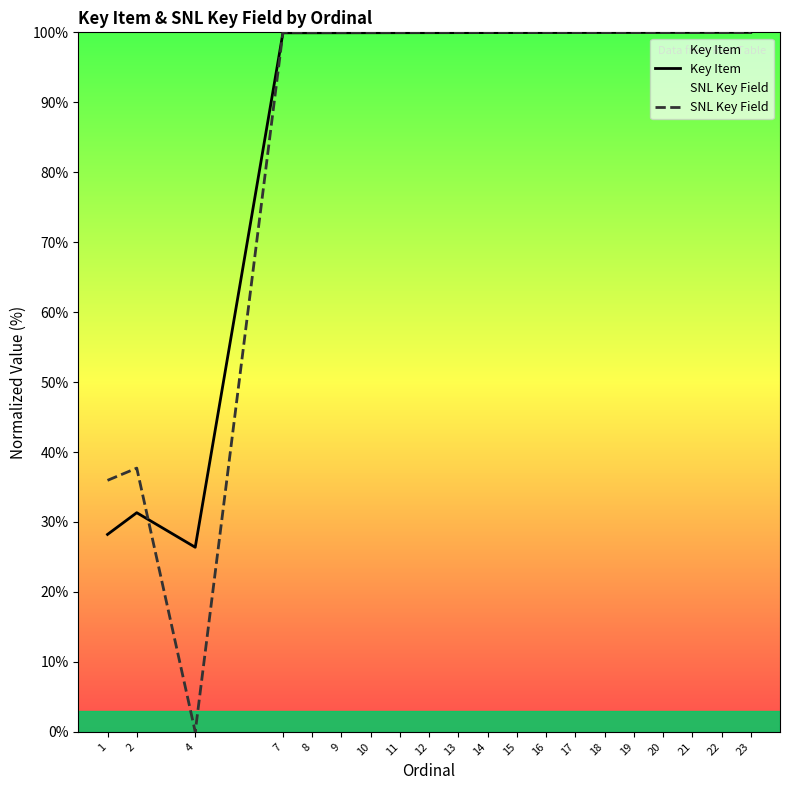

Reading right to left, extract all data points from this chart.

Key Item: 23=100.0	22=100.0	21=100.0	20=100.0	19=100.0	18=100.0	17=100.0	16=100.0	15=100.0	14=100.0	13=100.0	12=100.0	11=99.9	10=99.9	9=99.9	8=99.9	7=99.9	4=26.4	2=31.3	1=28.2
SNL Key Field: 23=100.0	22=100.0	21=100.0	20=100.0	19=100.0	18=100.0	17=100.0	16=100.0	15=100.0	14=100.0	13=100.0	12=100.0	11=100.0	10=100.0	9=100.0	8=100.0	7=100.0	4=0.0	2=37.7	1=35.9